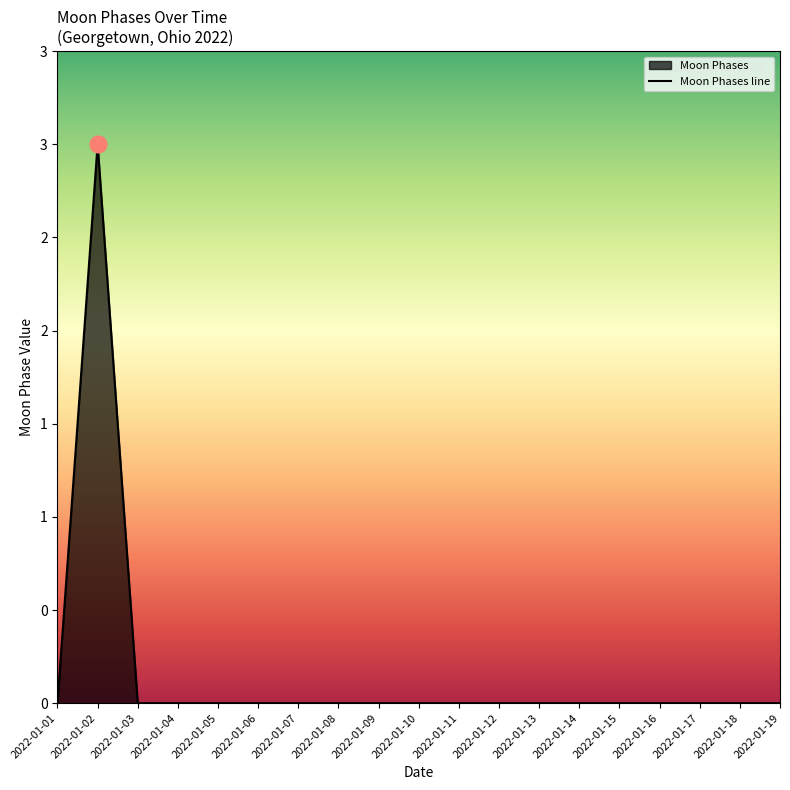

Rank the categories by value from highest to lowest.

2022-01-02, 2022-01-01, 2022-01-03, 2022-01-04, 2022-01-05, 2022-01-06, 2022-01-07, 2022-01-08, 2022-01-09, 2022-01-10, 2022-01-11, 2022-01-12, 2022-01-13, 2022-01-14, 2022-01-15, 2022-01-16, 2022-01-17, 2022-01-18, 2022-01-19